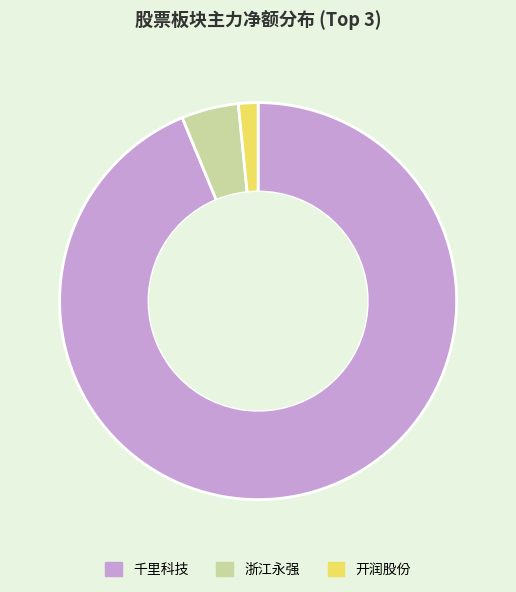

Count the number of slices in the pie.

3